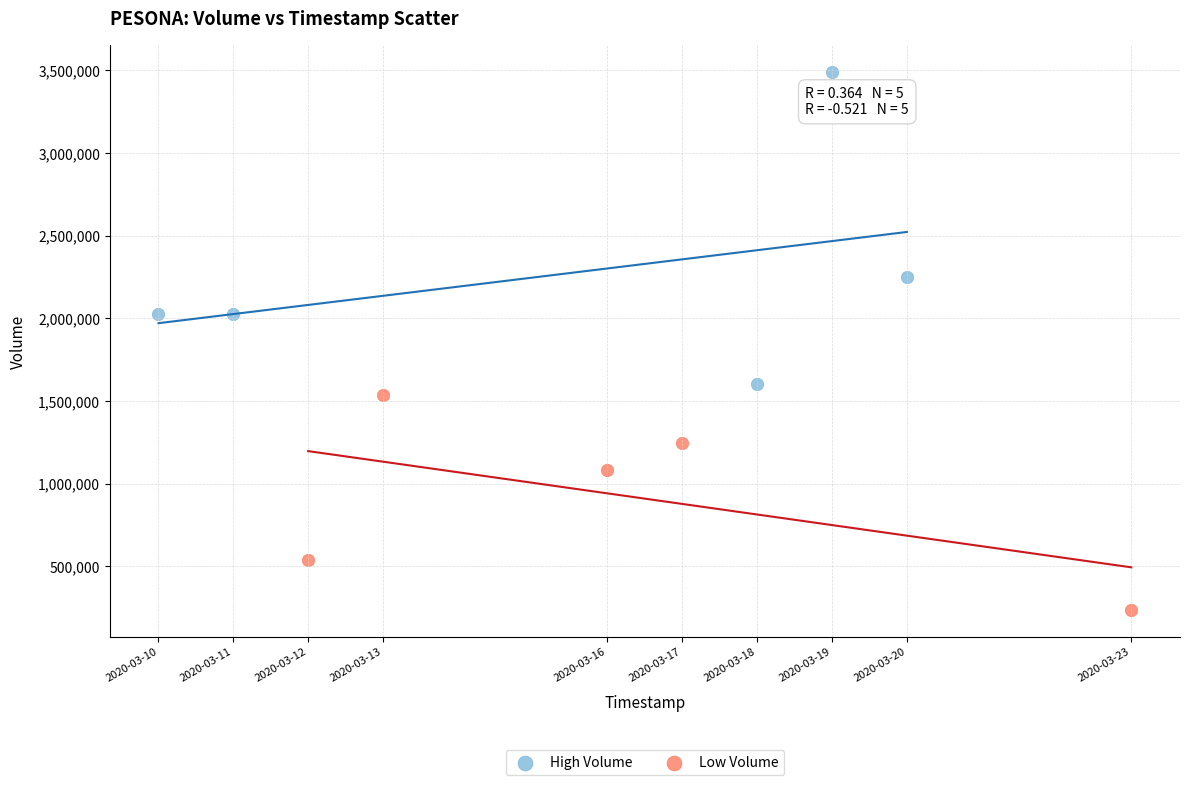

Which series has the largest Y range (max minus min)?

High Volume